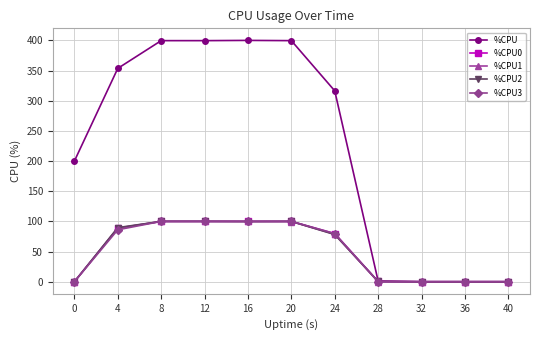

Which series has the widest spread of values?

%CPU